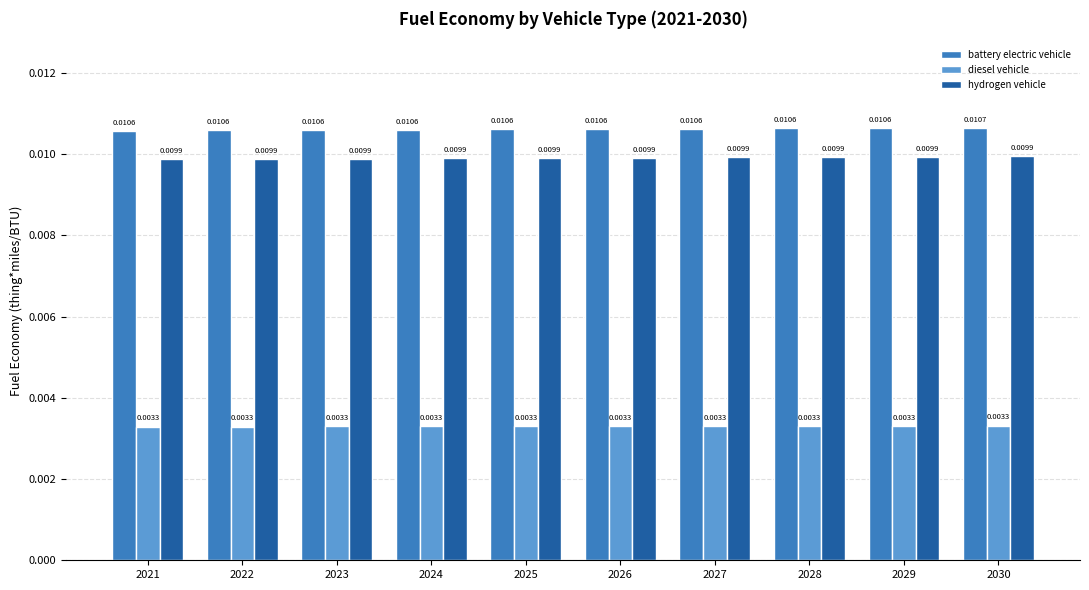

Is the value of diesel vehicle at 2022 greater than the value of battery electric vehicle at 2026?

No